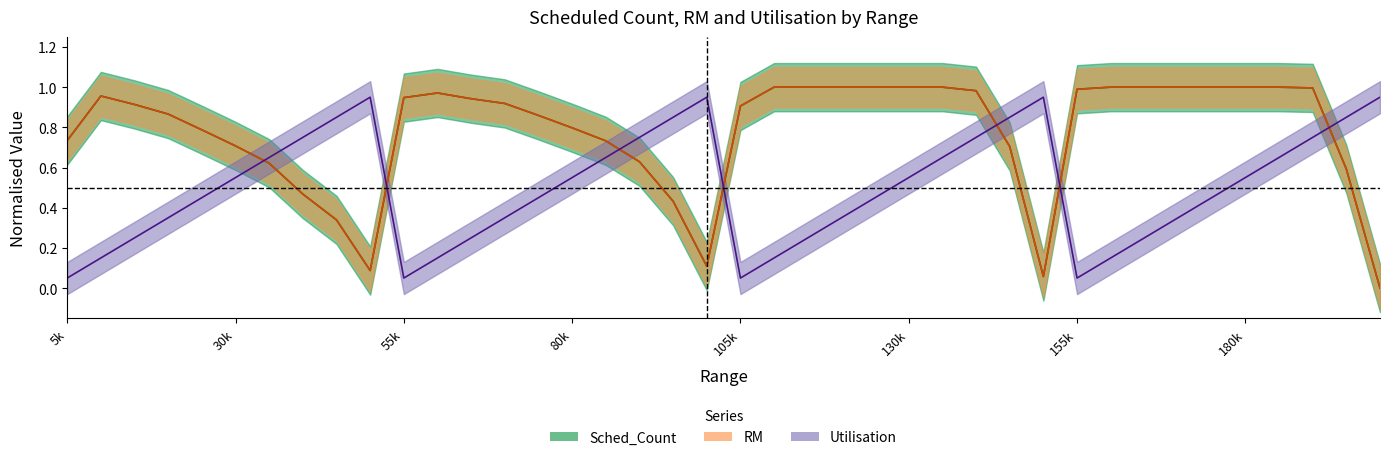

What is the greatest value displayed?

1.0